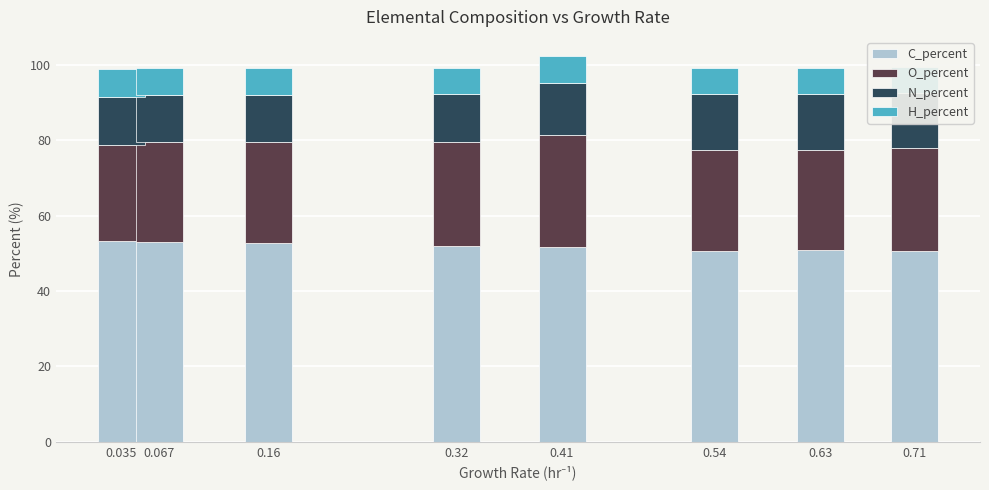

What is the sum of all C_percent values?

414.7